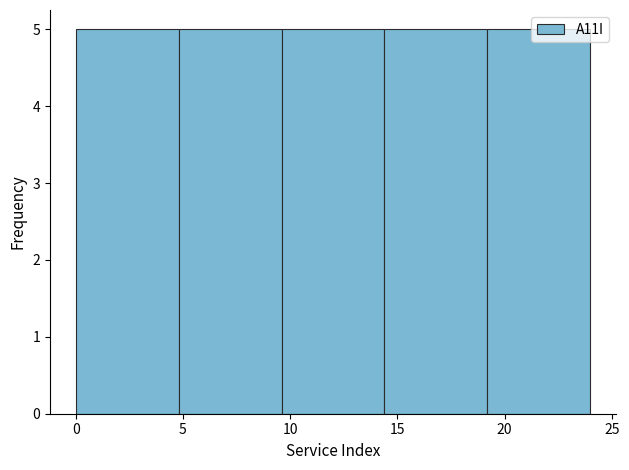

How tall is the bar that spans 9.6 to 14.4 on the x-axis? Neither the bar edges nor the heights are printed on the chart, so give them approximately, as read against the axes.

5